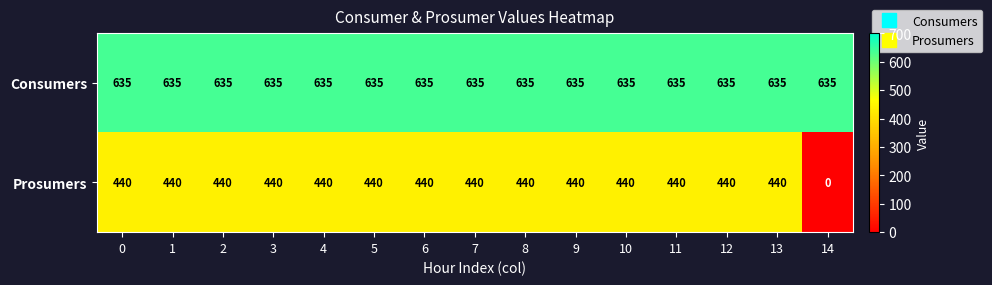

What is the average value of the Prosumers series?

411